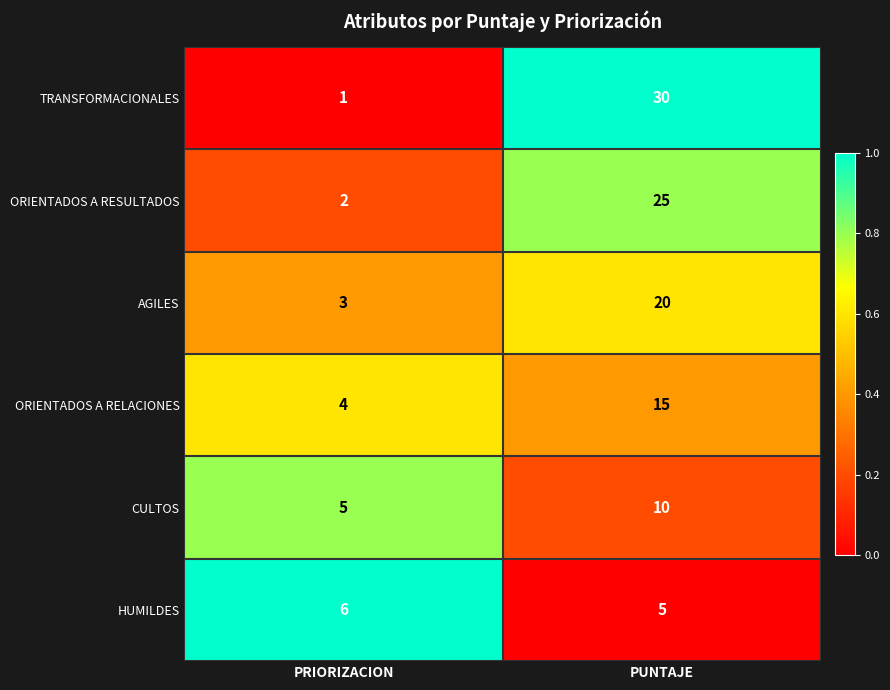

What is the greatest value displayed?

30